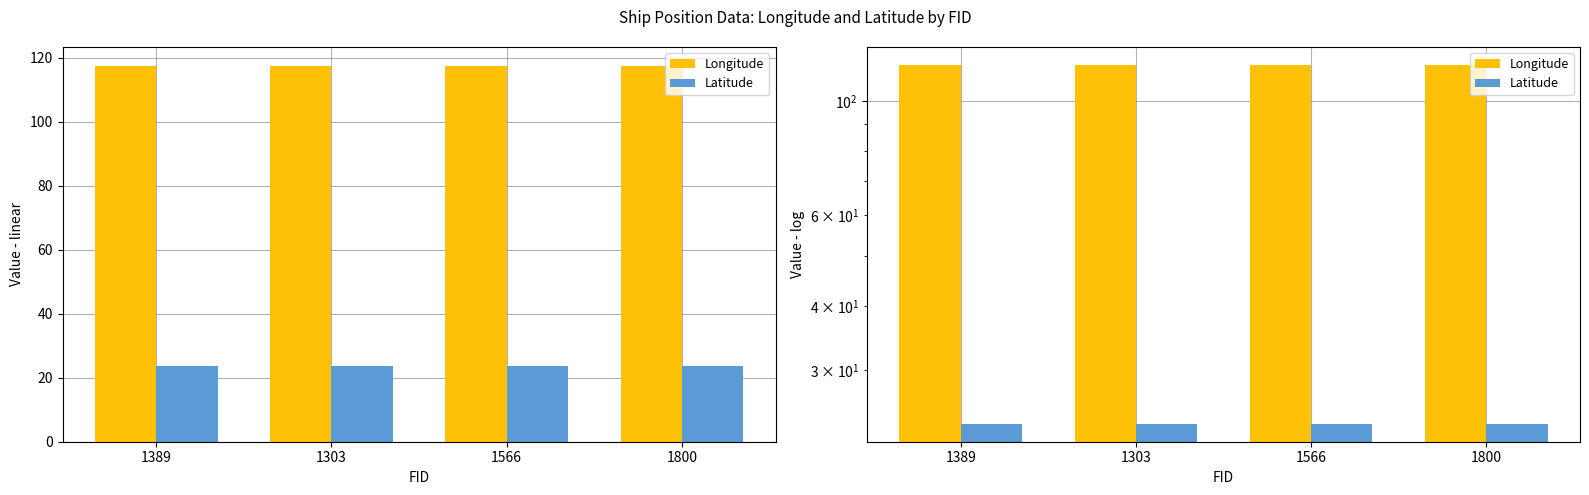

Reading right to left, extract all data points from this chart.

Longitude: 1800=117.4	1566=117.4	1303=117.4	1389=117.4
Latitude: 1800=23.6	1566=23.6	1303=23.6	1389=23.6